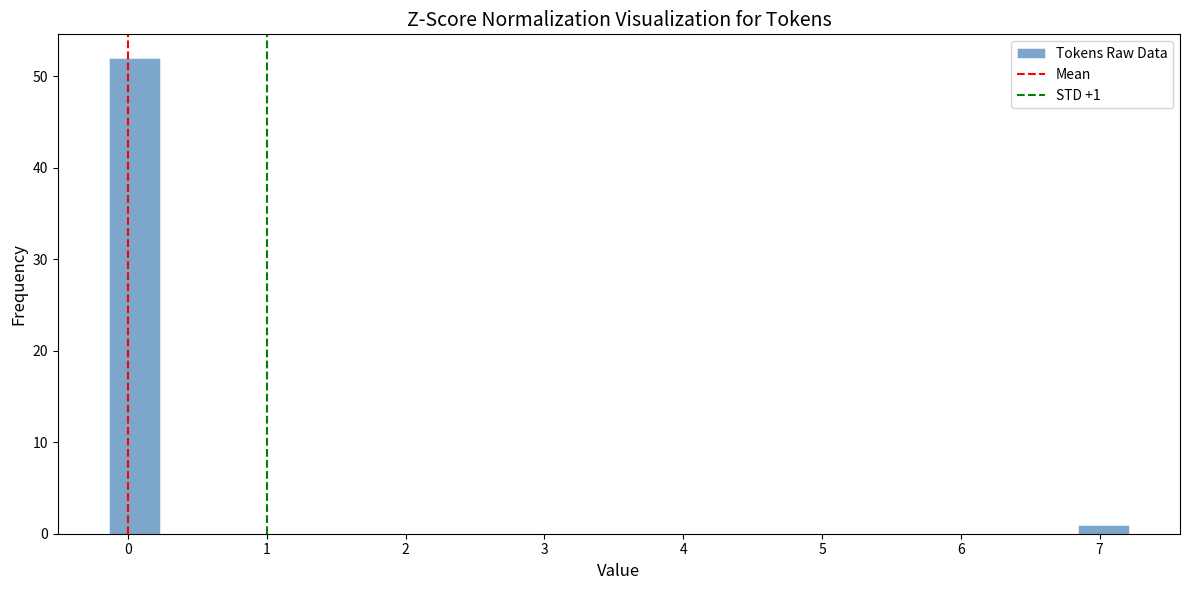

Read against the x-axis, roughly where is the centre of the tallest bar?

0.0